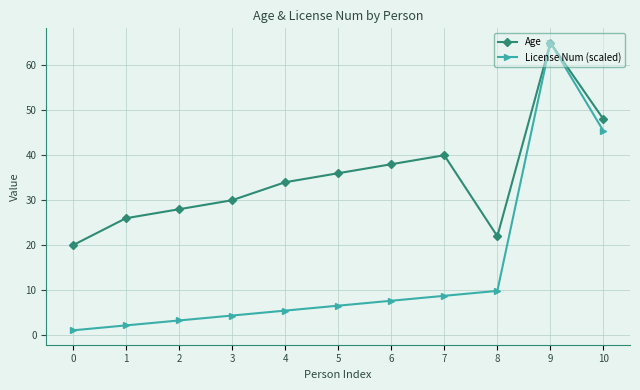

What is the minimum value shown in the chart?

1.1